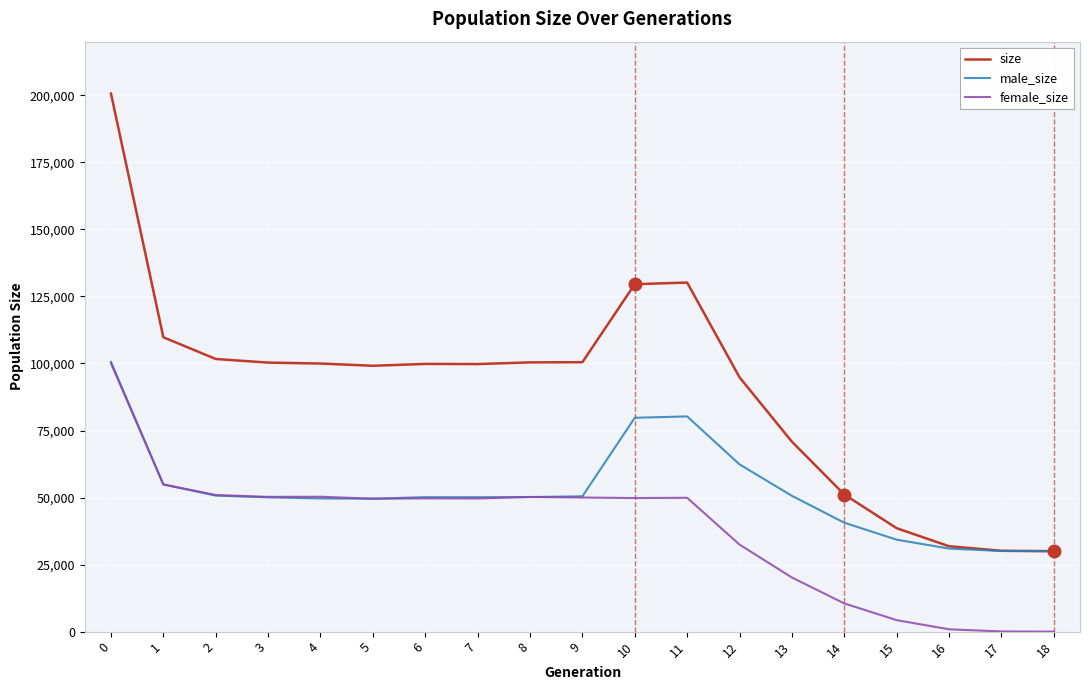

The value of size at 12 is 94833. True or false?

True